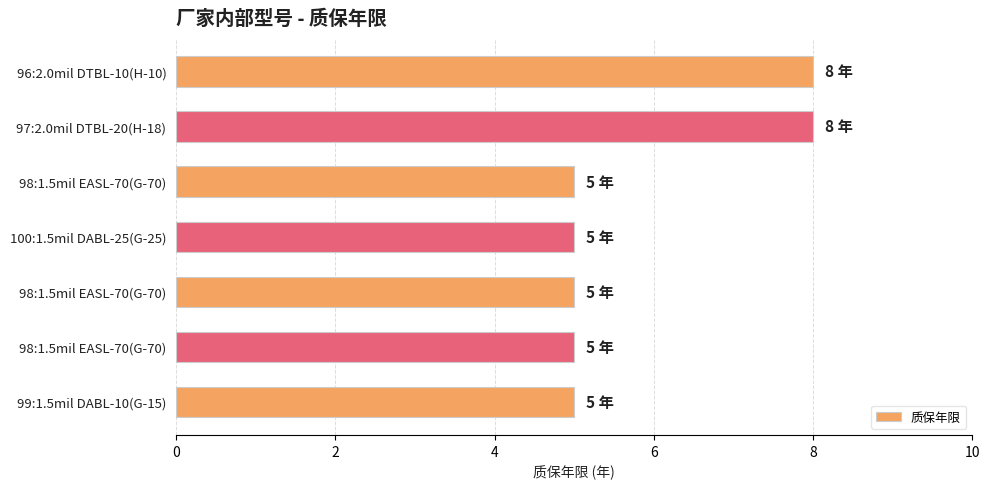

How many categories are shown in the chart?

7